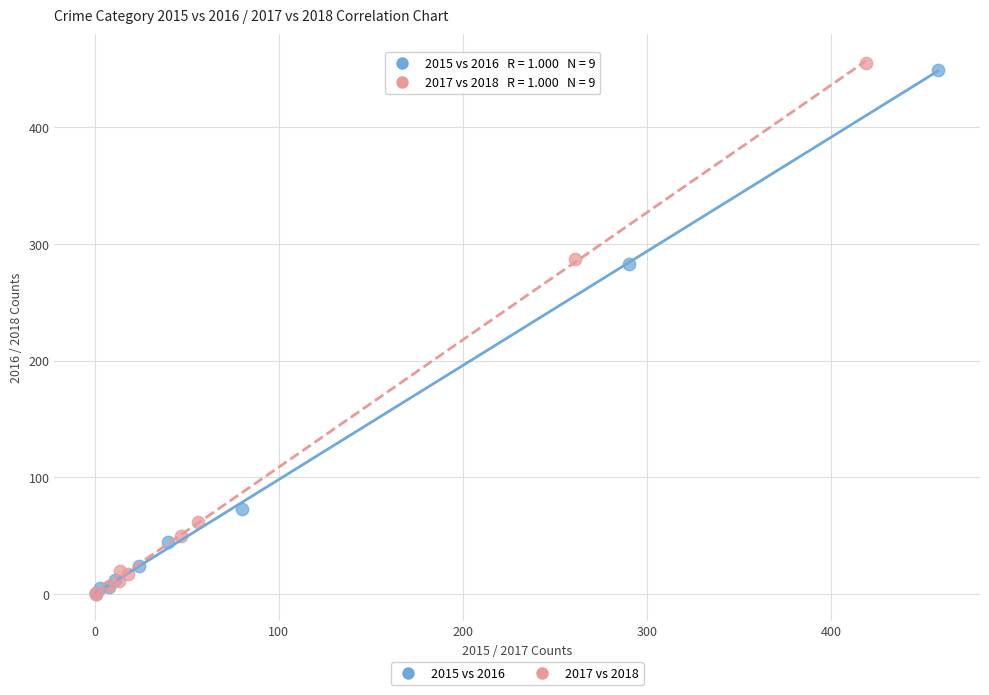

What are all the series names shown in the legend?

2015 vs 2016, 2017 vs 2018